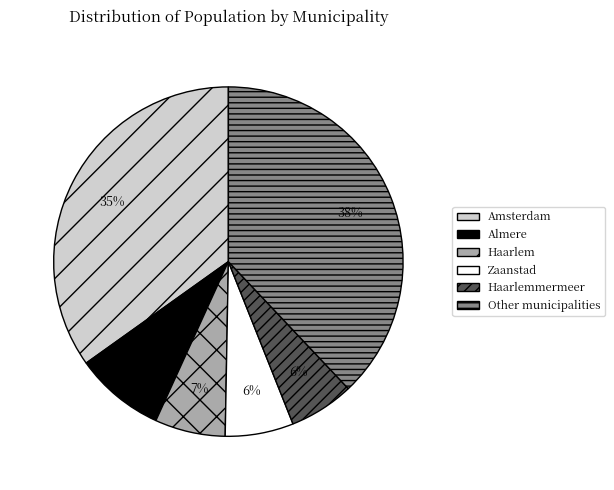

Is it true that Haarlemmermeer is 6% of the pie?

True